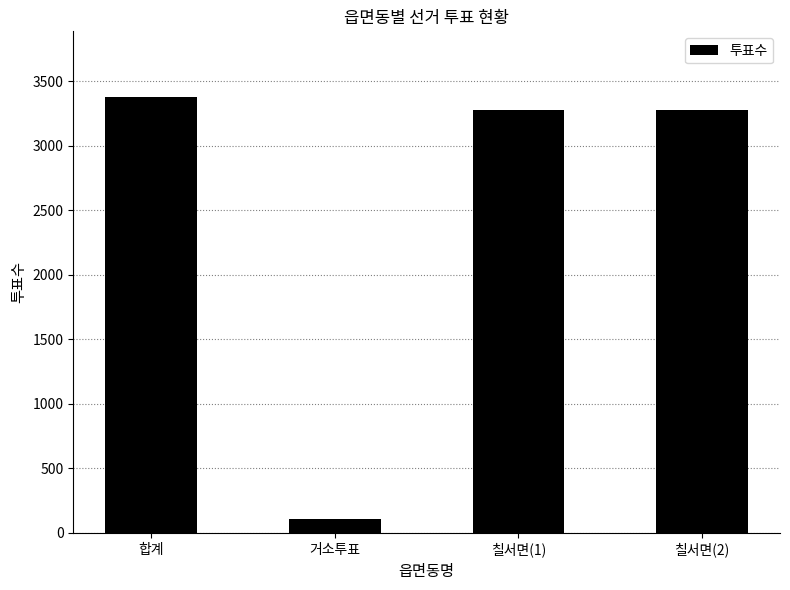

Where does the data first go above 3274?

합계